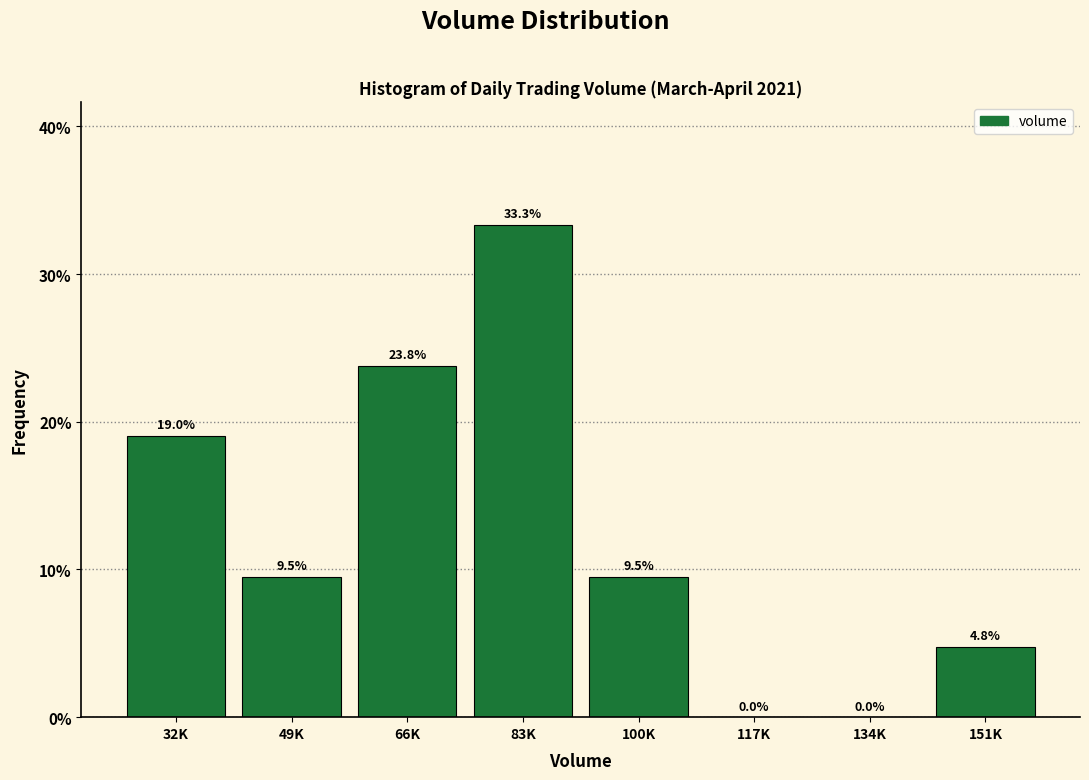

Reading left to right, list all the values displayed in this chart.

32K=19.0	49K=9.5	66K=23.8	83K=33.3	100K=9.5	117K=0.0	134K=0.0	151K=4.8